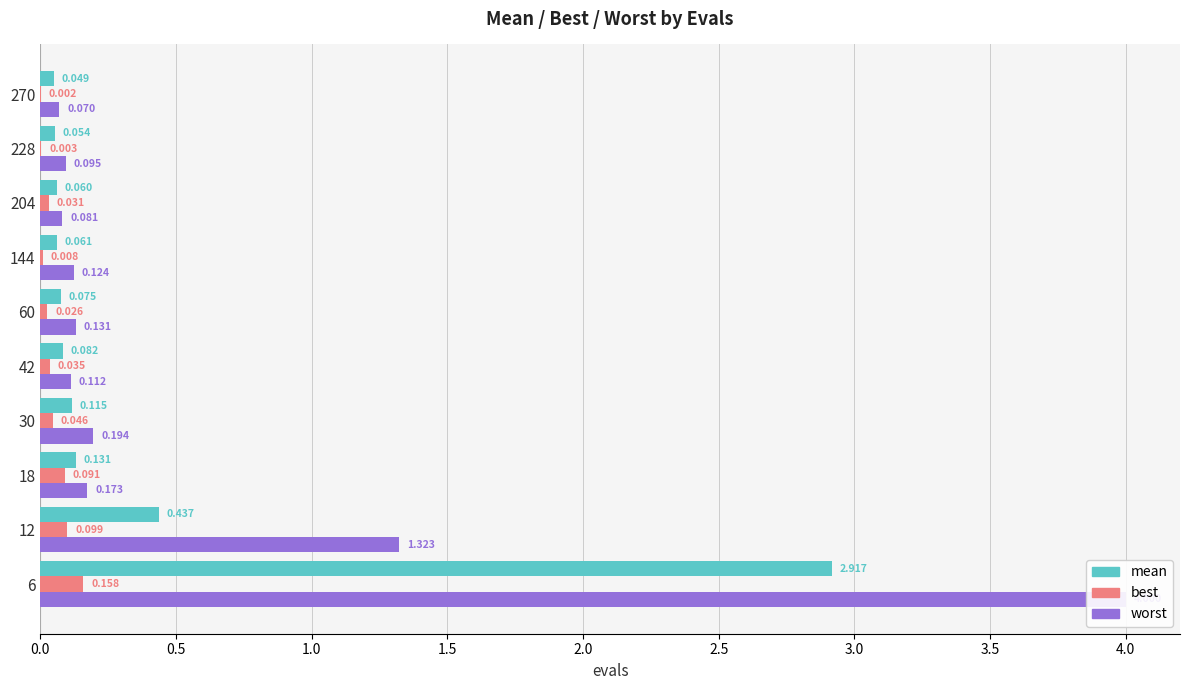

Is the value of worst at 228 greater than the value of best at 60?

Yes